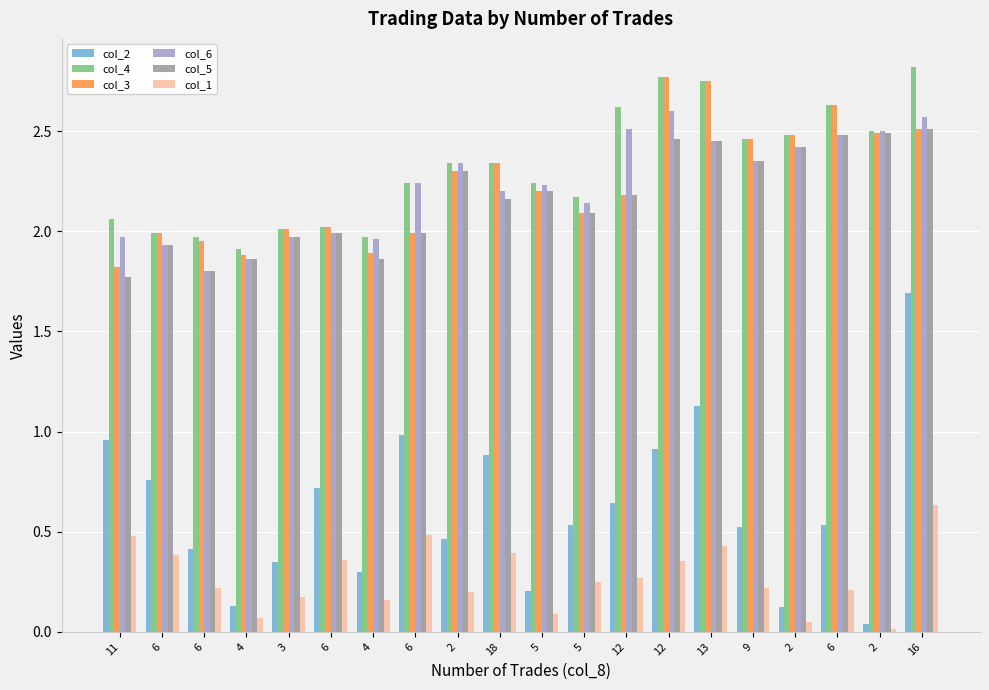

Reading left to right, list all the values displayed in this chart.

col_2: 1.0	0.8	0.4	0.1	0.3	0.7	0.3	1.0	0.5	0.9	0.2	0.5	0.6	0.9	1.1	0.5	0.1	0.5	0.0	1.7
col_4: 2.1	2.0	2.0	1.9	2.0	2.0	2.0	2.2	2.3	2.3	2.2	2.2	2.6	2.8	2.8	2.5	2.5	2.6	2.5	2.8
col_3: 1.8	2.0	1.9	1.9	2.0	2.0	1.9	2.0	2.3	2.3	2.2	2.1	2.2	2.8	2.8	2.5	2.5	2.6	2.5	2.5
col_6: 2.0	1.9	1.8	1.9	2.0	2.0	2.0	2.2	2.3	2.2	2.2	2.1	2.5	2.6	2.5	2.4	2.4	2.5	2.5	2.6
col_5: 1.8	1.9	1.8	1.9	2.0	2.0	1.9	2.0	2.3	2.2	2.2	2.1	2.2	2.5	2.5	2.4	2.4	2.5	2.5	2.5
col_1: 0.5	0.4	0.2	0.1	0.2	0.4	0.2	0.5	0.2	0.4	0.1	0.3	0.3	0.4	0.4	0.2	0.1	0.2	0.0	0.6